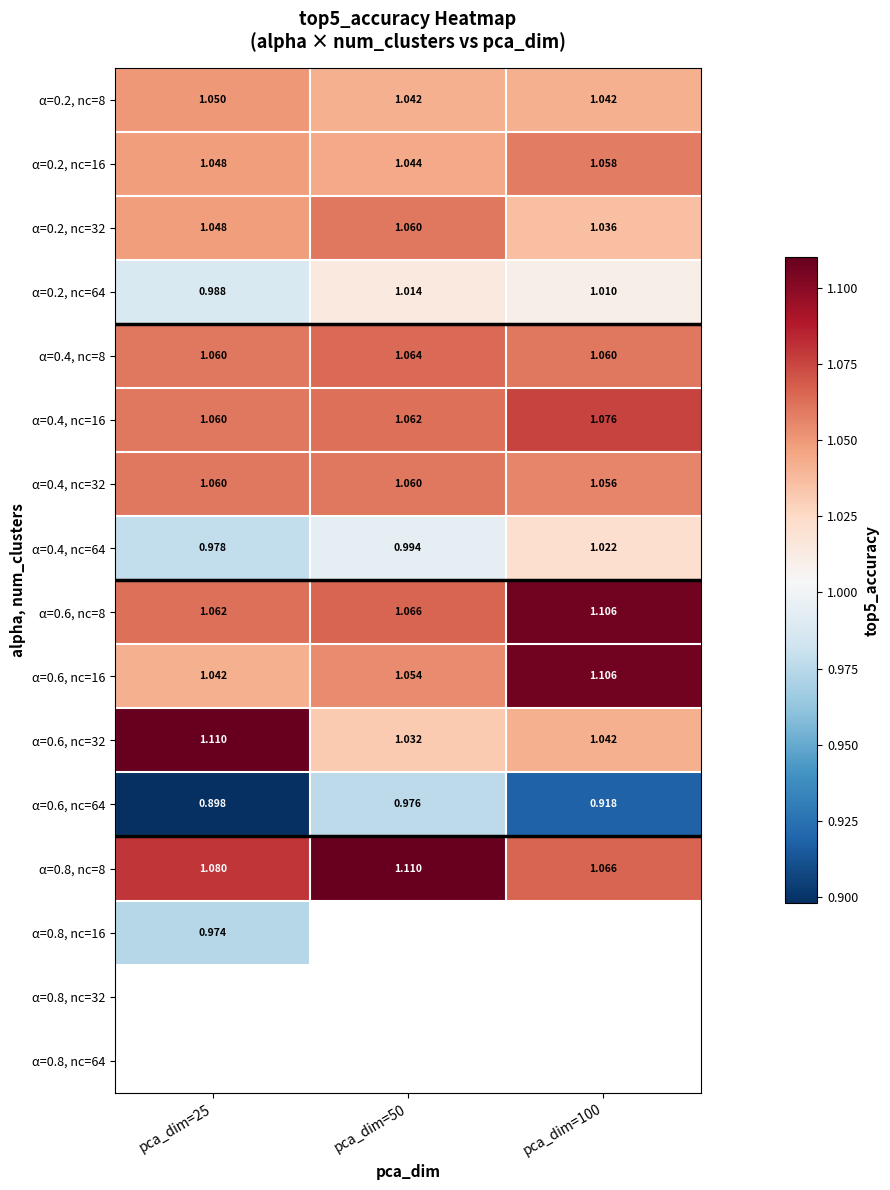

At pca_dim=25, list the series in order from largest to smallest.

α=0.6, nc=32, α=0.8, nc=8, α=0.6, nc=8, α=0.4, nc=8, α=0.4, nc=16, α=0.4, nc=32, α=0.2, nc=8, α=0.2, nc=16, α=0.2, nc=32, α=0.6, nc=16, α=0.2, nc=64, α=0.4, nc=64, α=0.8, nc=16, α=0.8, nc=32, α=0.8, nc=64, α=0.6, nc=64